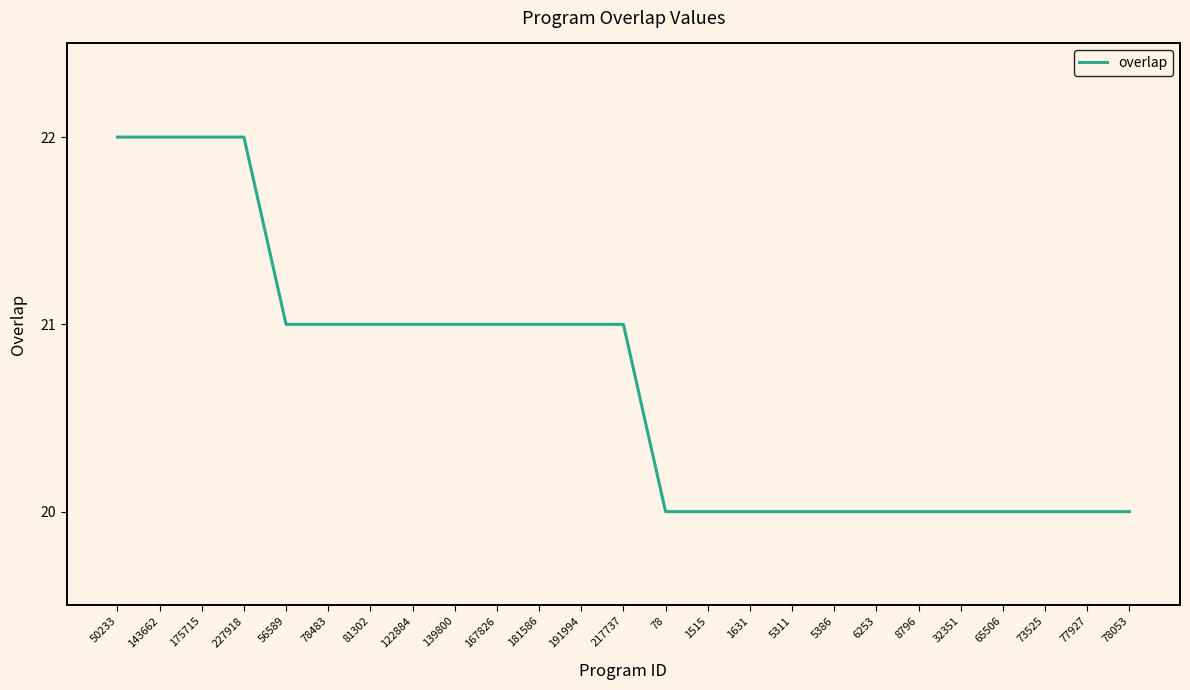

The chart shows a value of 37 at 175715. True or false?

False